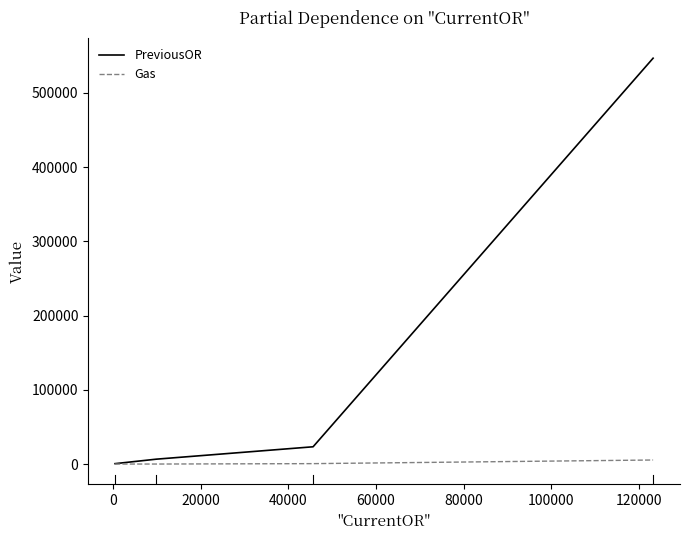

Rank the series by their average value, from lowest to highest.

Gas, PreviousOR